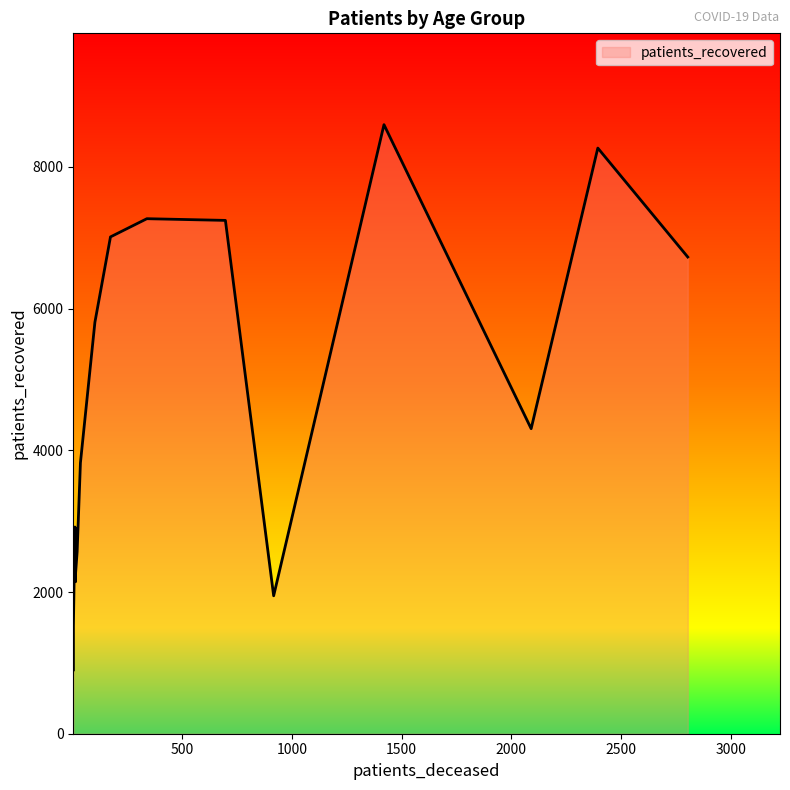

Read the patients_recovered value at 80 - 84.

6729